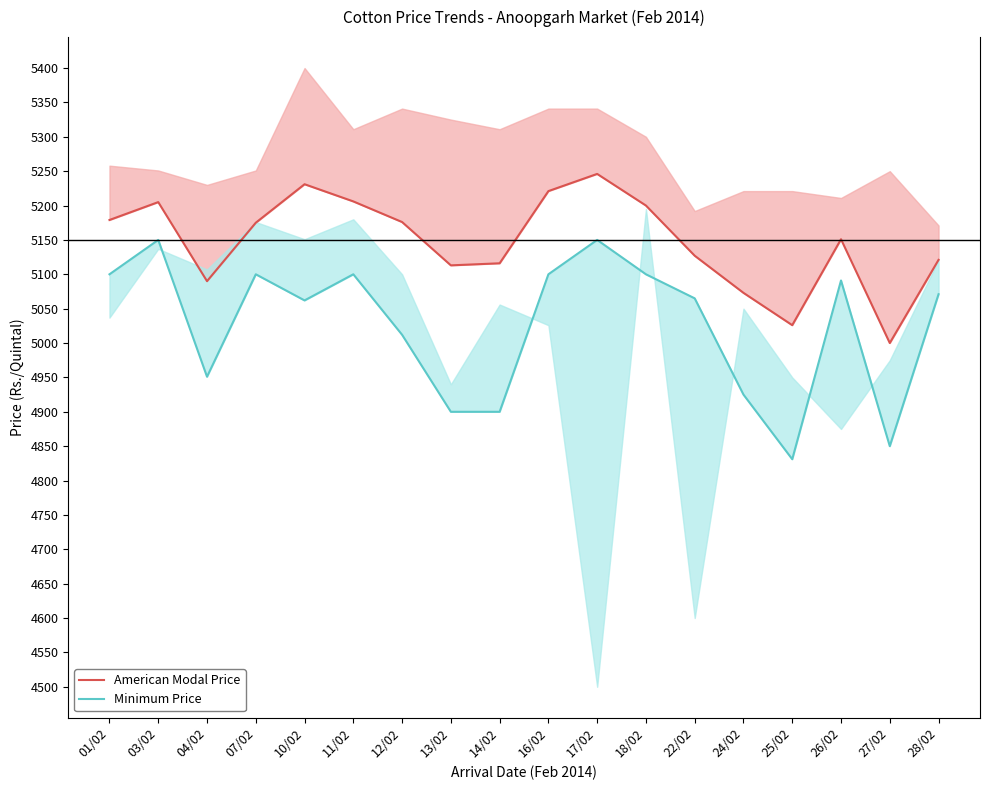

In American Modal Price, how many points are higher than both neighbors (excluding endpoints)?

4